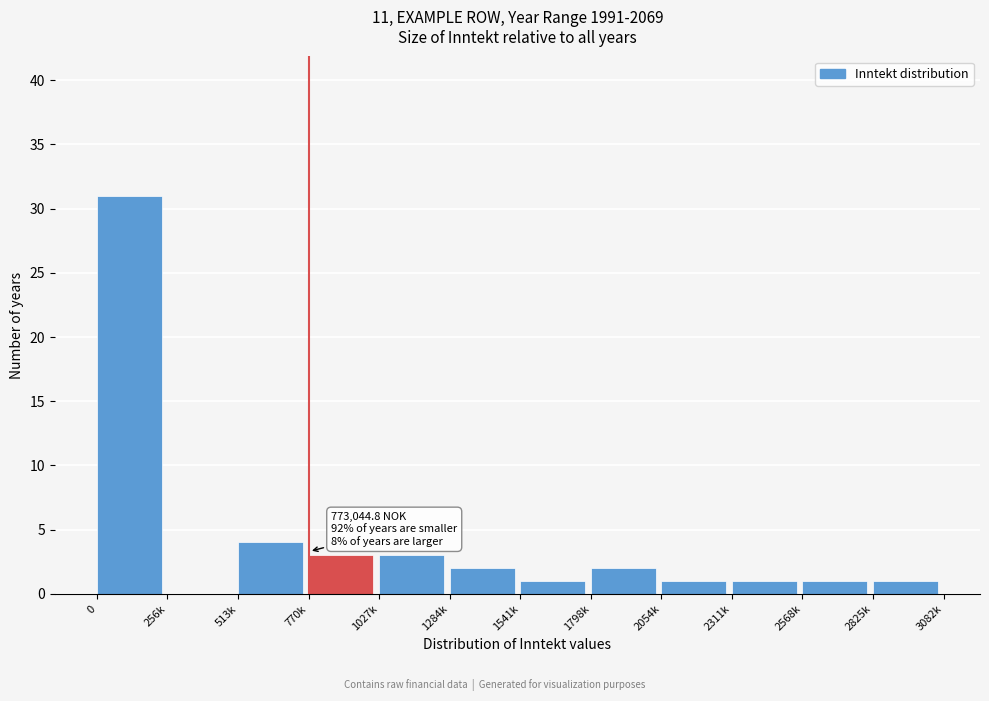

Reading right to left, what are all the values shown in this chart?

2825k=1	2568k=1	2311k=1	2054k=1	1798k=2	1541k=1	1284k=2	1027k=3	770k=3	513k=4	256k=0	0=31